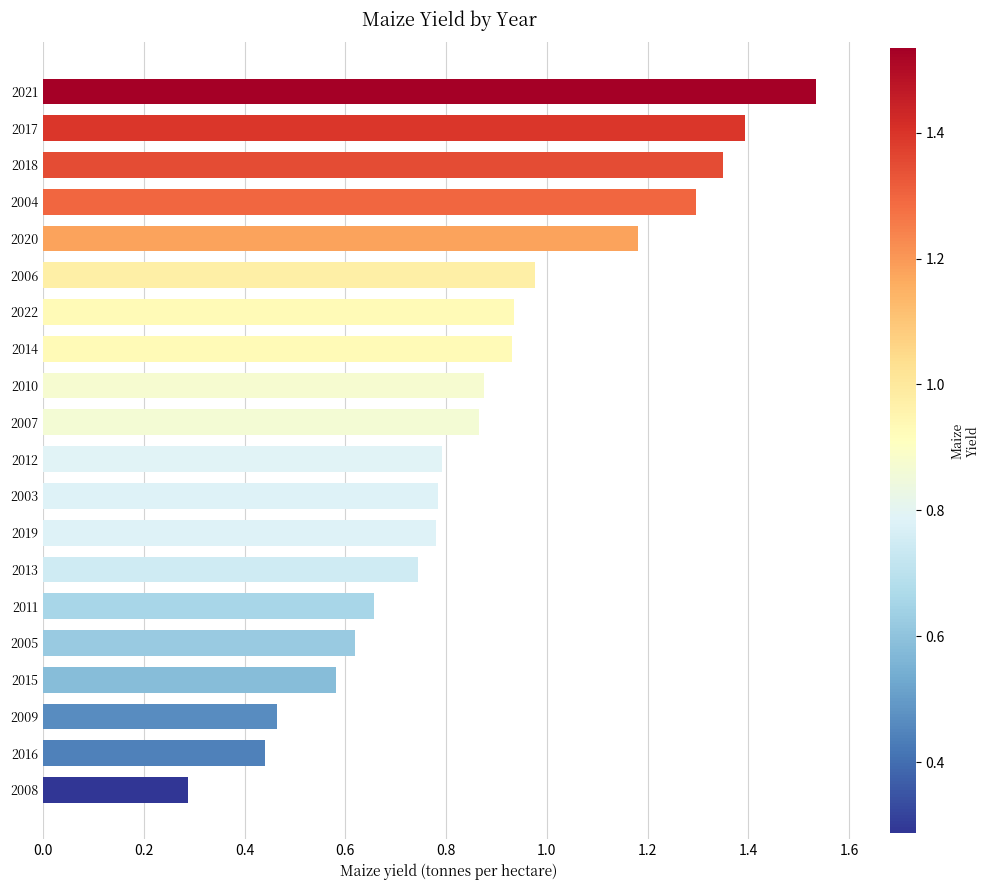

What is the change in value from 2018 to 2022?

-0.4